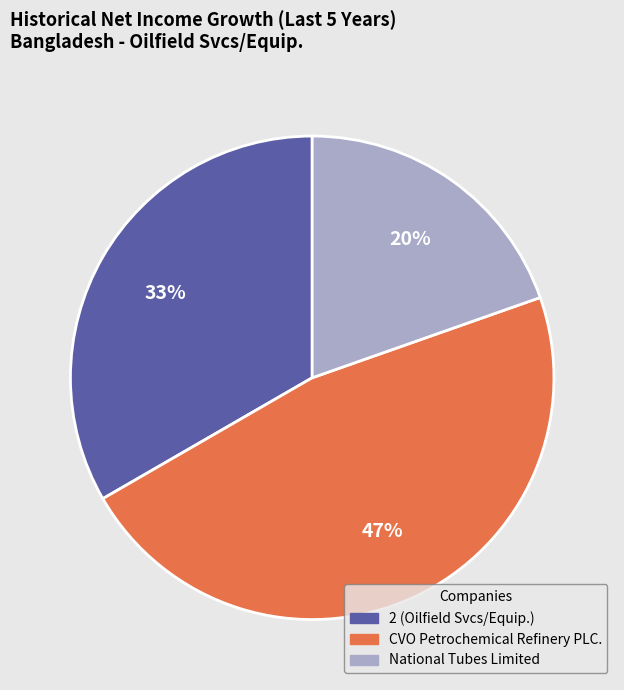

To the nearest percent, what is the combined percentage of 2 (Oilfield Svcs/Equip.) and CVO Petrochemical Refinery PLC.?

80%